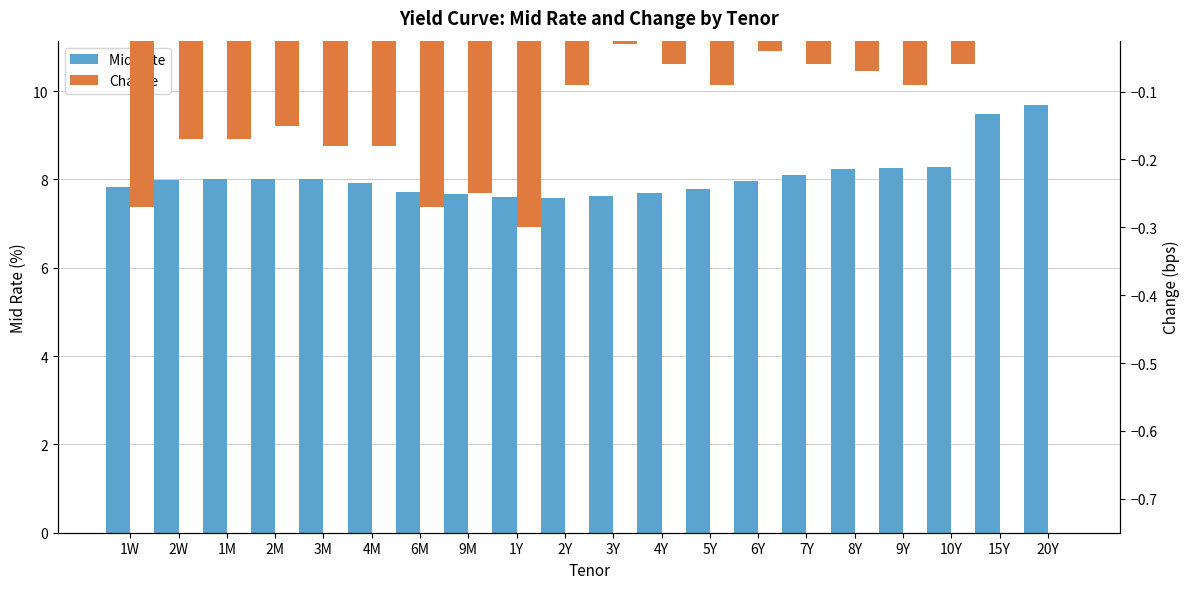

Between 2W and 15Y, which series saw the biggest shift?

Mid Rate